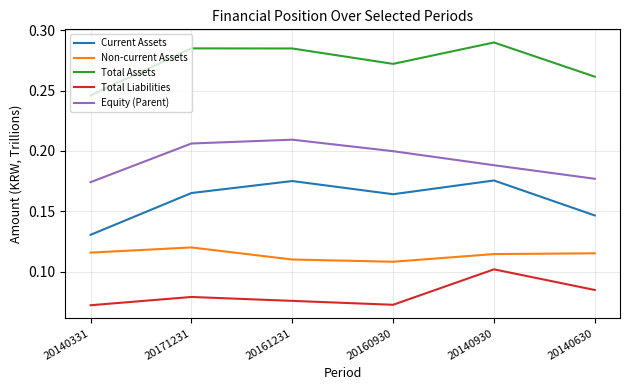

Is it true that Equity (Parent) equals 0.1 at 20160930?

False